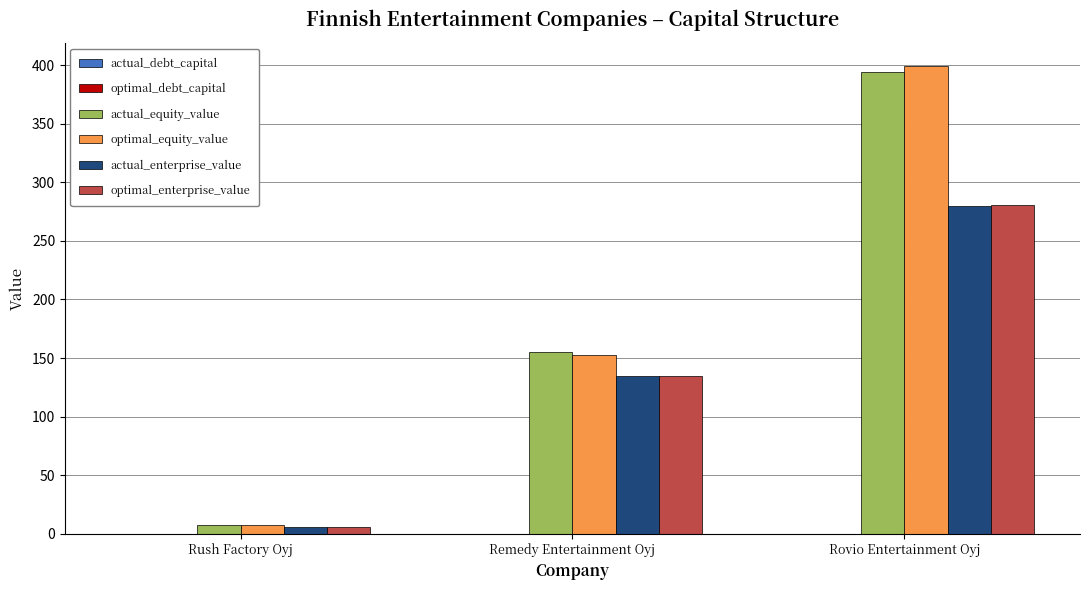

What is the greatest value displayed?

398.9